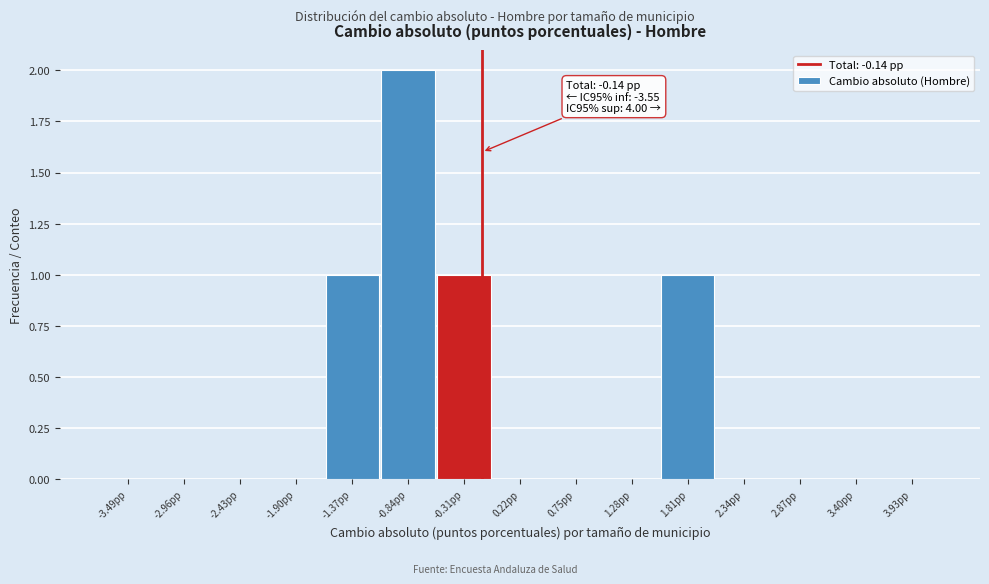

Which range on the x-axis has the tallest bar?

-1.1 to -0.6